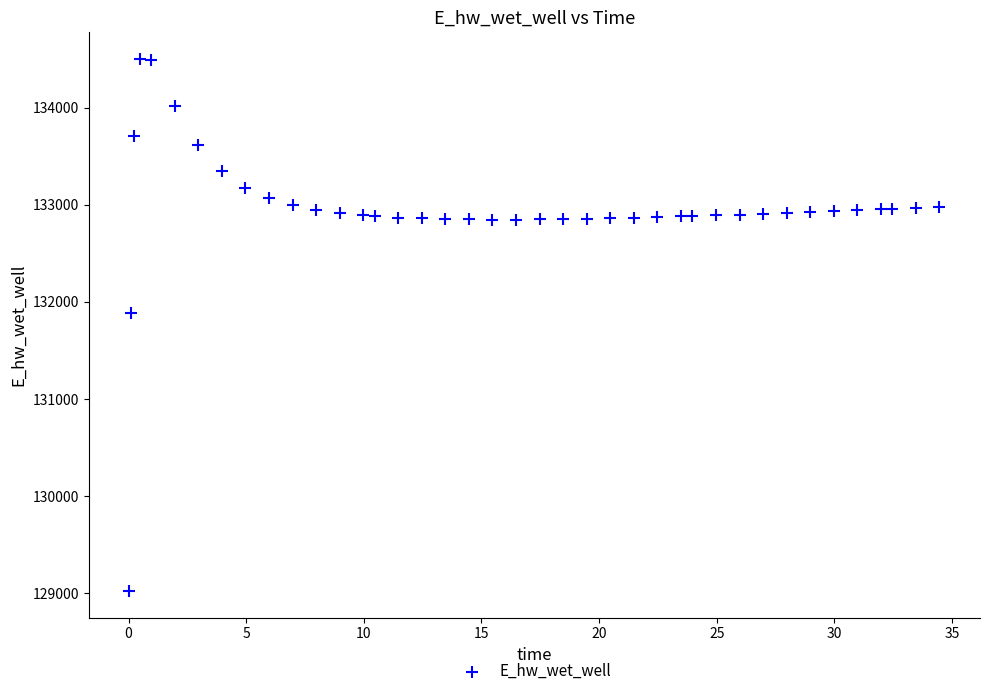

What is the range of X values (max minus min)?

34.4